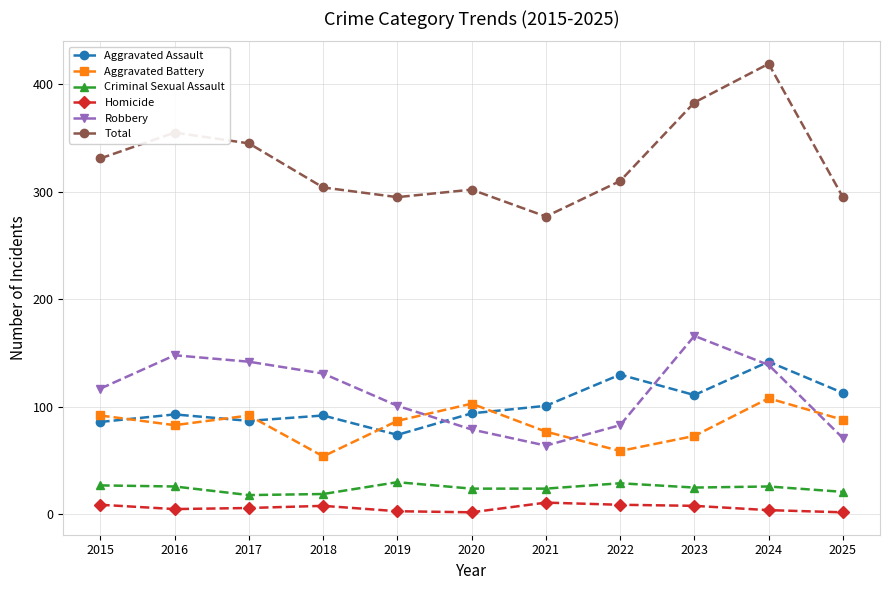

What is the difference between the Total values at 2021 and 2019?

18